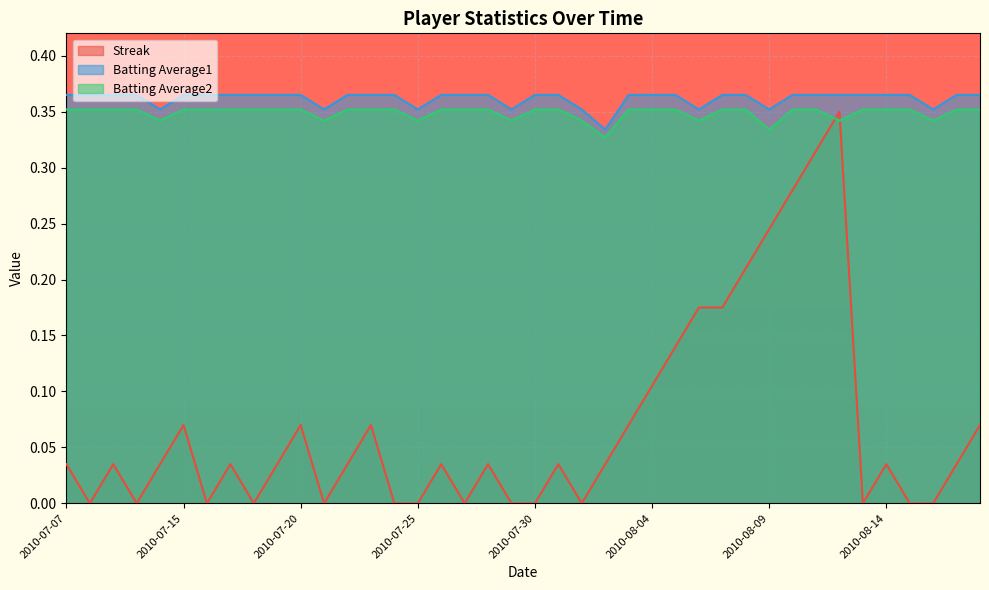

The value of Batting Average1 at 2010-08-14 is 0.4. True or false?

True